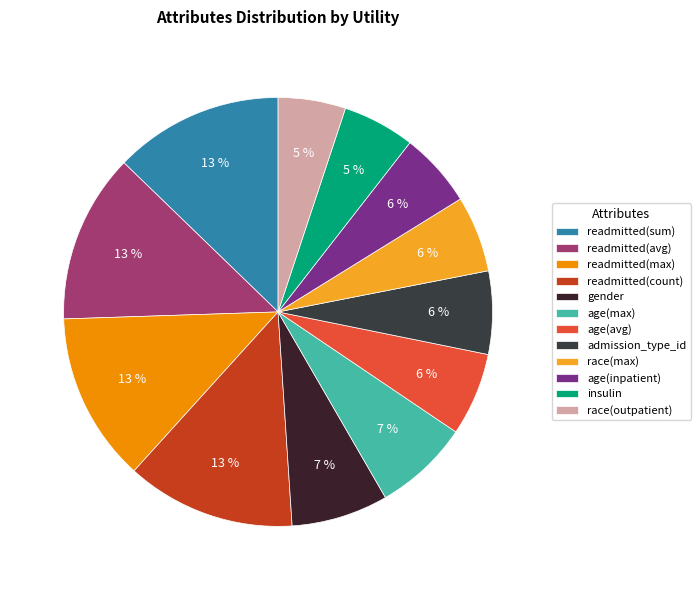

To the nearest percent, what is the difference between the largest and smallest slice percentages?

8%